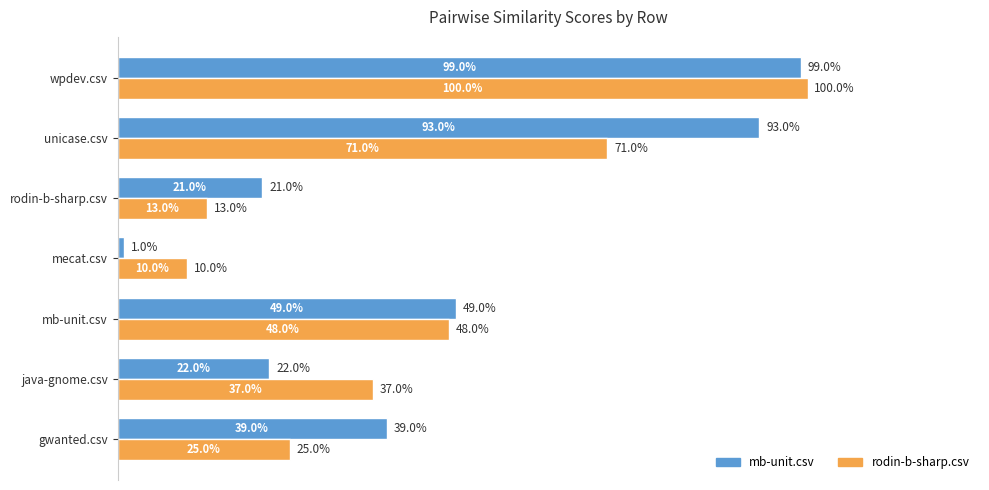

What are all the series names shown in the legend?

mb-unit.csv, rodin-b-sharp.csv